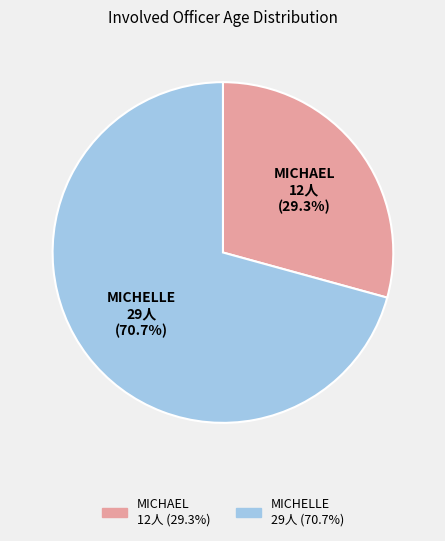

Approximately how many times larger is the value at MICHELLE compared to MICHAEL?

2.4